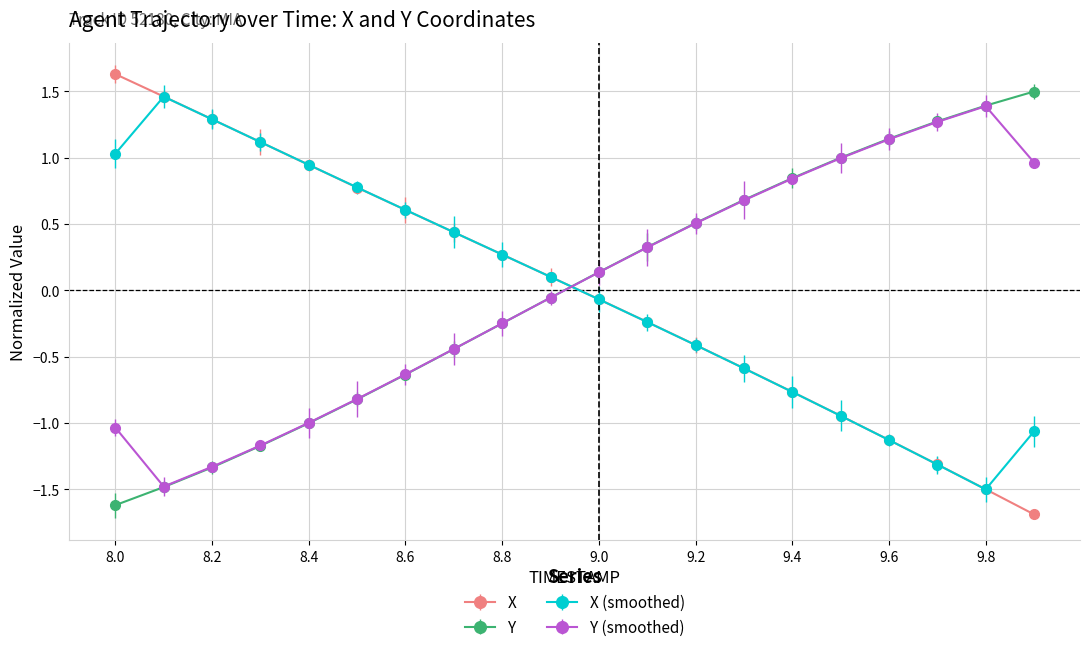

At how many categories does at least one series exceed 0?

20